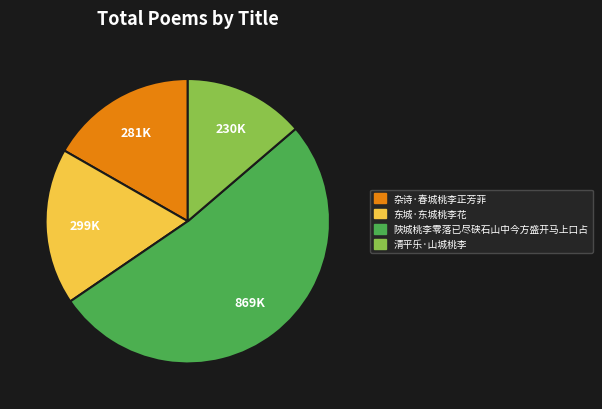

Which slice is the smallest?

清平乐·山城桃李